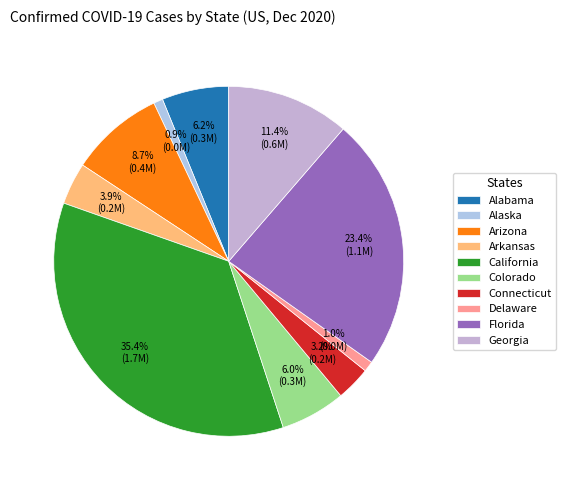

How many segments does this pie chart have?

10